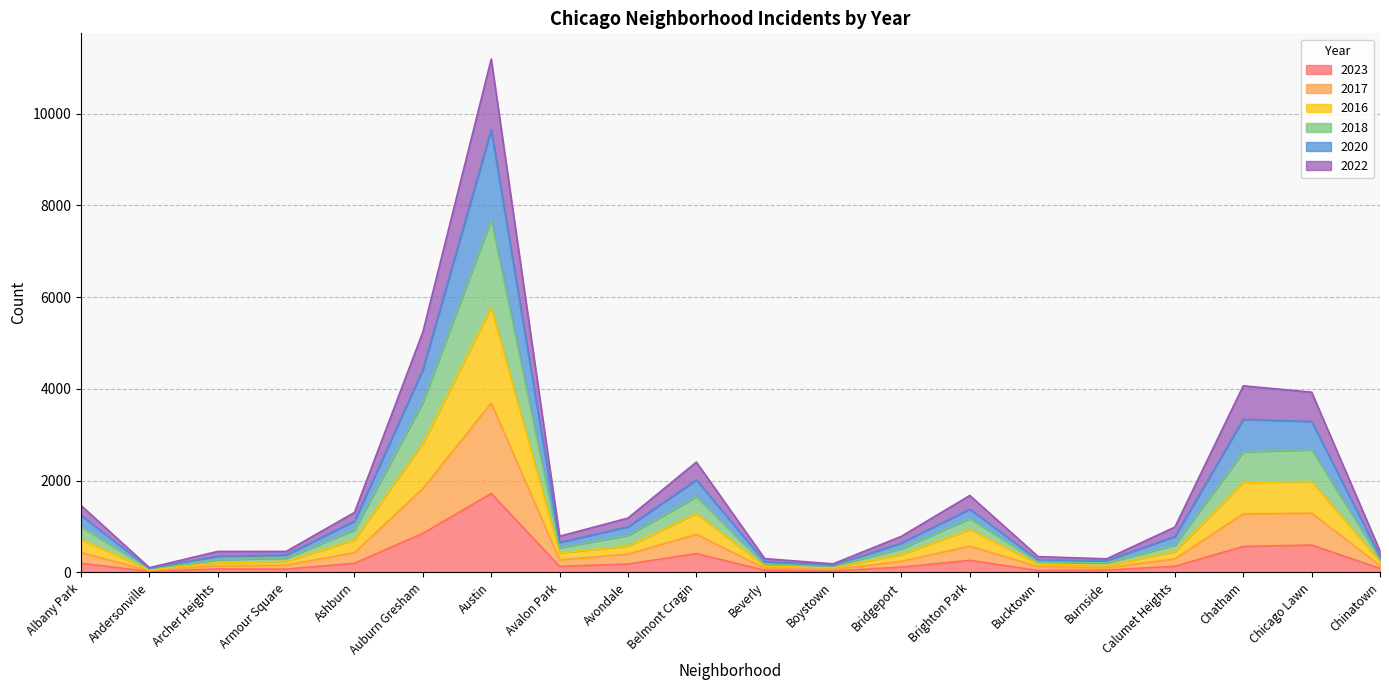

At which category is the sum across all series the highest?

Austin